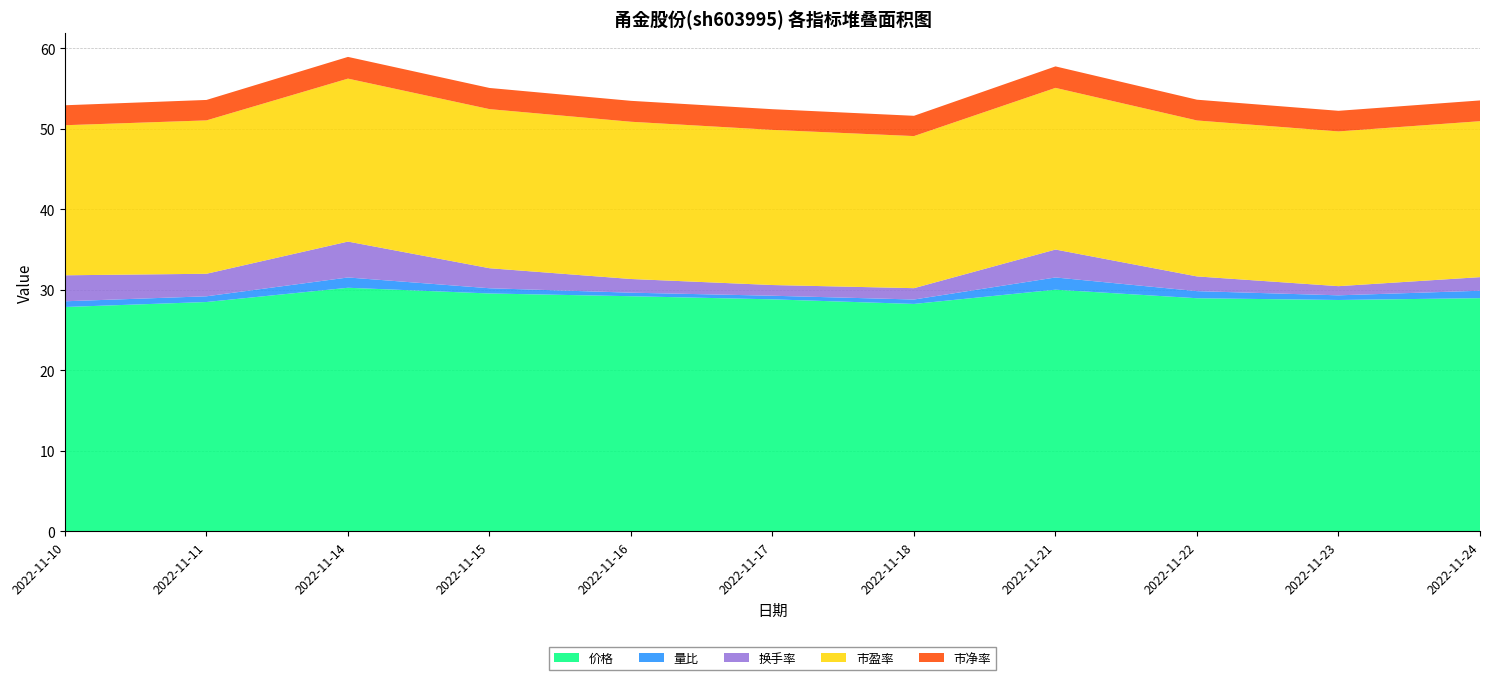

Reading right to left, transcribe all the data shown in this chart.

价格: 2022-11-24=29.0	2022-11-23=28.7	2022-11-22=28.9	2022-11-21=30.0	2022-11-18=28.2	2022-11-17=28.8	2022-11-16=29.2	2022-11-15=29.5	2022-11-14=30.2	2022-11-11=28.5	2022-11-10=27.9
量比: 2022-11-24=0.9	2022-11-23=0.6	2022-11-22=0.9	2022-11-21=1.5	2022-11-18=0.6	2022-11-17=0.5	2022-11-16=0.4	2022-11-15=0.7	2022-11-14=1.3	2022-11-11=0.7	2022-11-10=0.7
换手率: 2022-11-24=1.7	2022-11-23=1.1	2022-11-22=1.8	2022-11-21=3.5	2022-11-18=1.4	2022-11-17=1.3	2022-11-16=1.7	2022-11-15=2.5	2022-11-14=4.5	2022-11-11=2.8	2022-11-10=3.2
市盈率: 2022-11-24=19.4	2022-11-23=19.2	2022-11-22=19.4	2022-11-21=20.1	2022-11-18=18.9	2022-11-17=19.3	2022-11-16=19.5	2022-11-15=19.8	2022-11-14=20.2	2022-11-11=19.1	2022-11-10=18.6
市净率: 2022-11-24=2.6	2022-11-23=2.6	2022-11-22=2.6	2022-11-21=2.7	2022-11-18=2.5	2022-11-17=2.6	2022-11-16=2.6	2022-11-15=2.6	2022-11-14=2.7	2022-11-11=2.5	2022-11-10=2.5